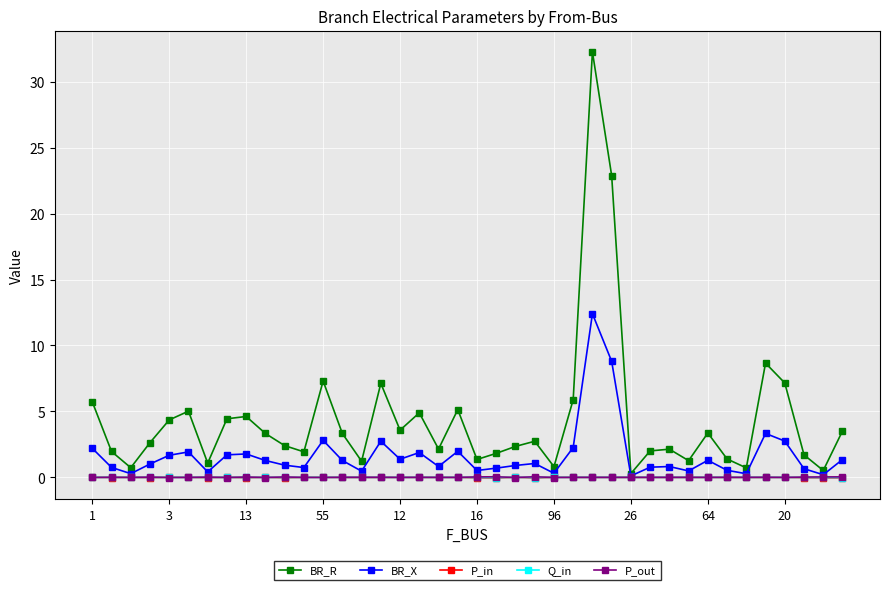

What is the maximum value shown in the chart?

32.3